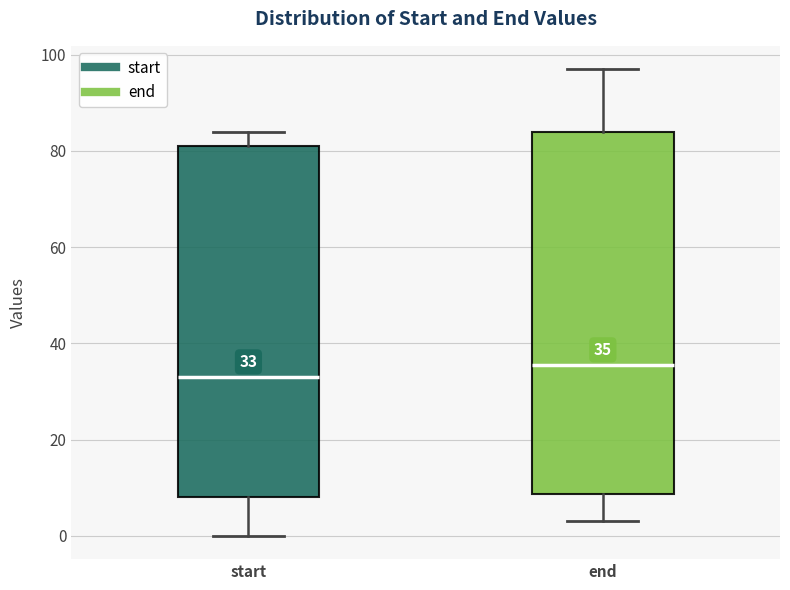

Which box is the tallest, from its lower edge to its upper edge?

end